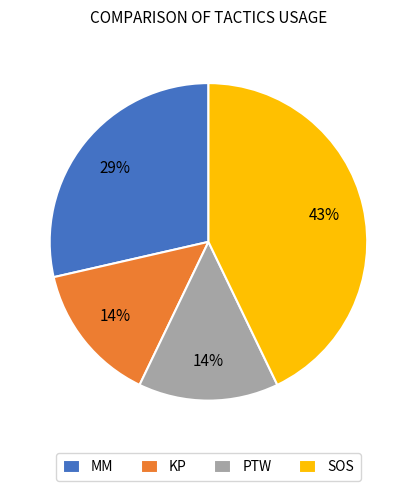

True or false: KP accounts for 29% of the total.

False